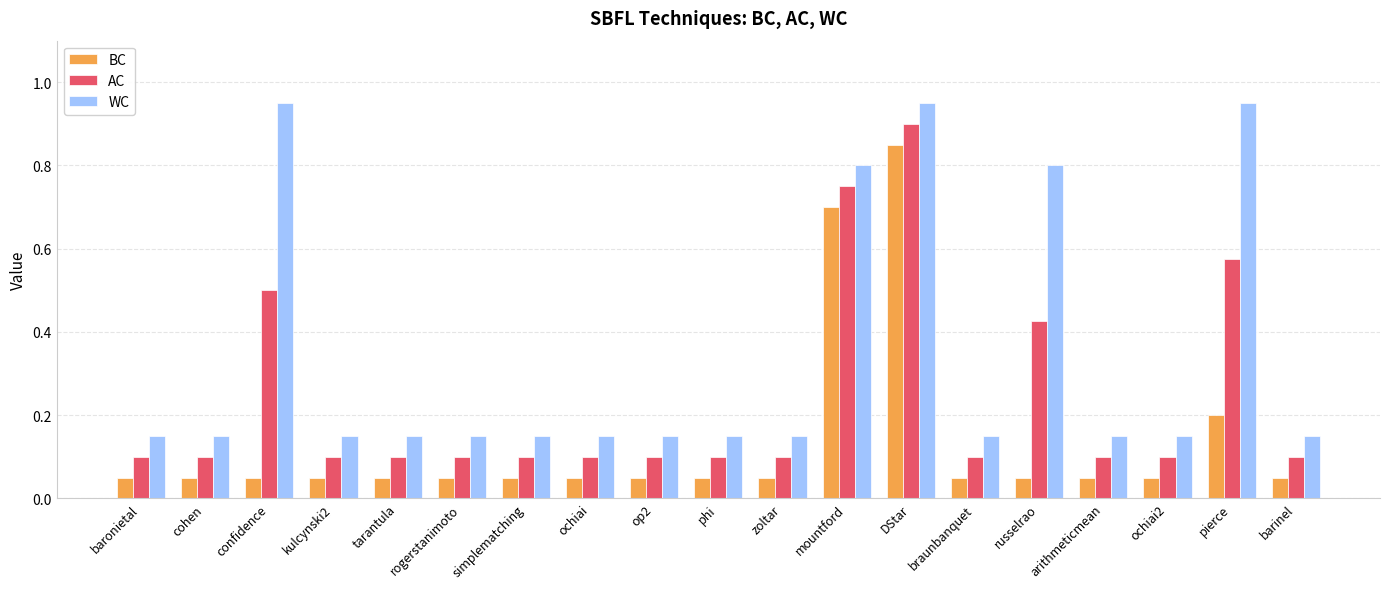

Which series has the largest total across all categories?

WC